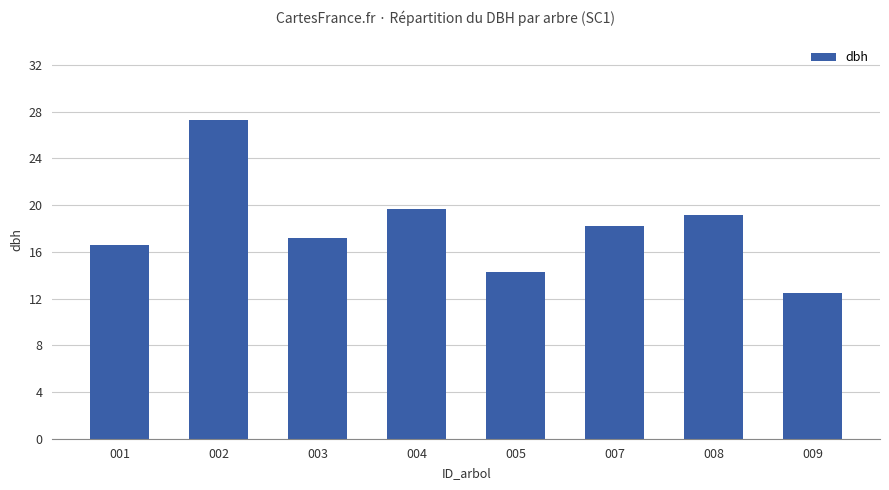

How many data points does each series have?

8